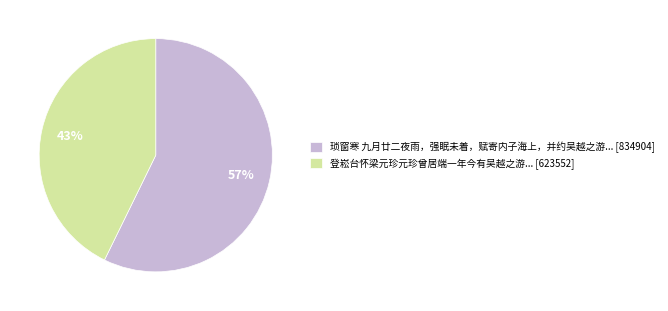

To the nearest percent, what is the difference between the largest and smallest slice percentages?

14%